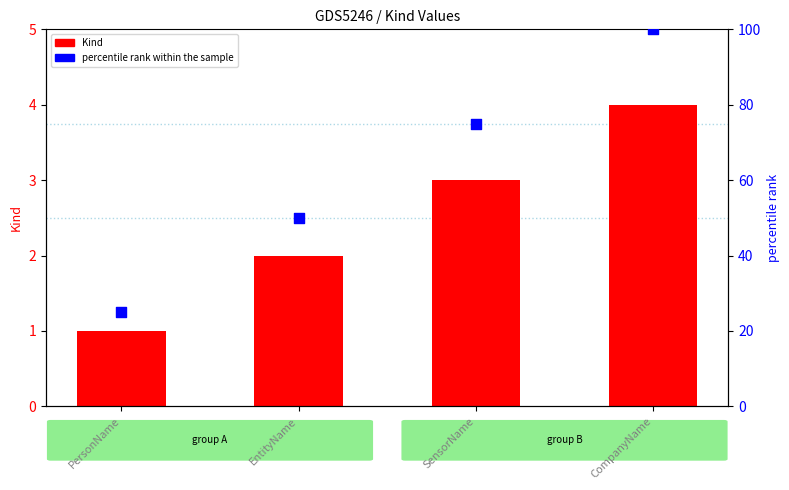

Which series reaches the minimum Y coordinate?

Kind